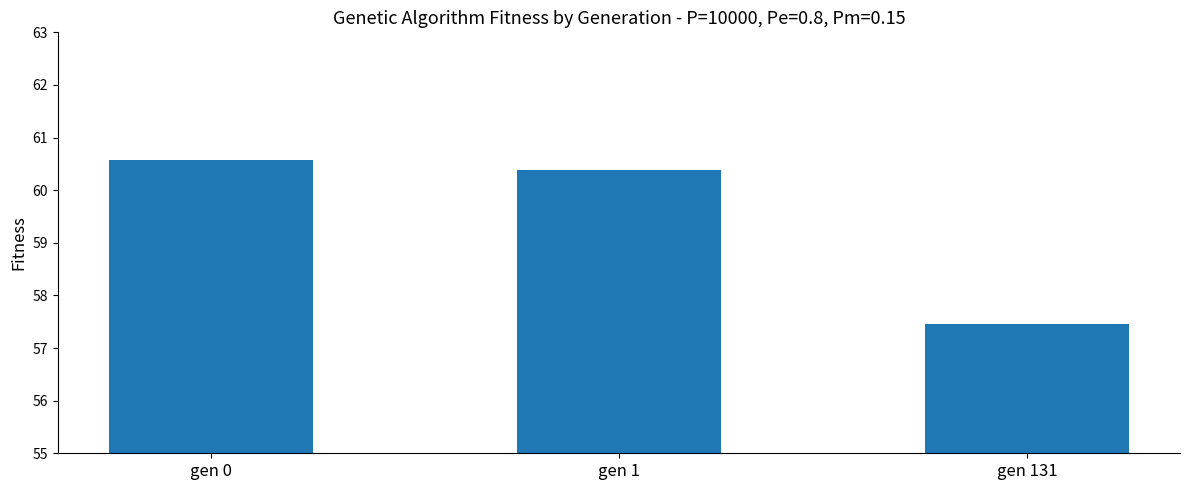

Reading left to right, what are all the values shown in this chart?

gen 0=60.6	gen 1=60.4	gen 131=57.5